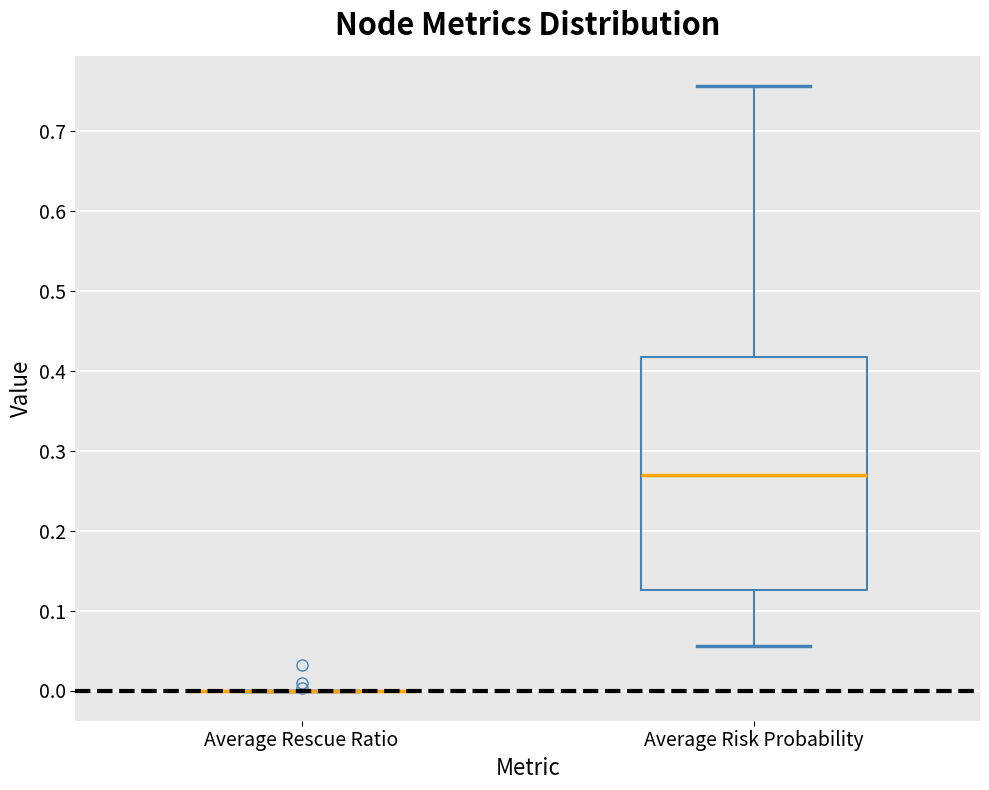

Reading left to right, read every box against the y-axis: the position of its median line, the range the box covers, and the ends of its whiskers. The values are not printed on the chart, so give them approximately, as read against the axis.

Average Rescue Ratio: box collapsed to a line at 0.00, whiskers 0.00 to 0.00
Average Risk Probability: median 0.27, box 0.13 to 0.42, whiskers 0.06 to 0.76